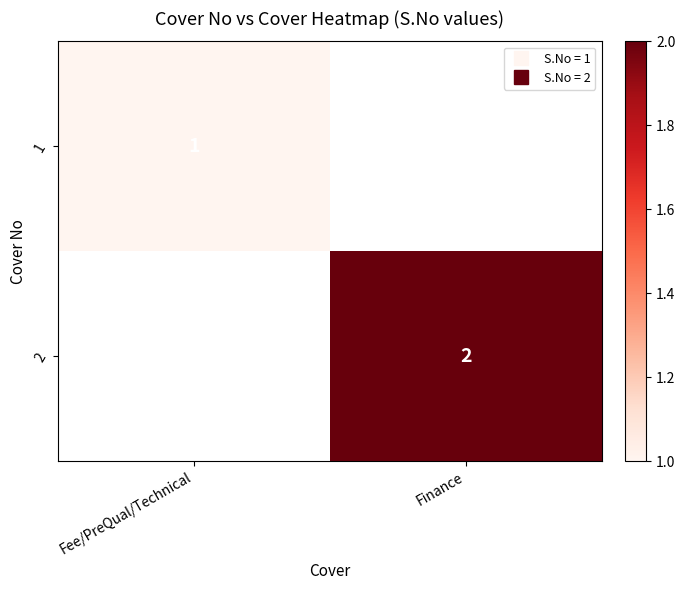

The 2 series shows 3.2 at Finance. True or false?

False